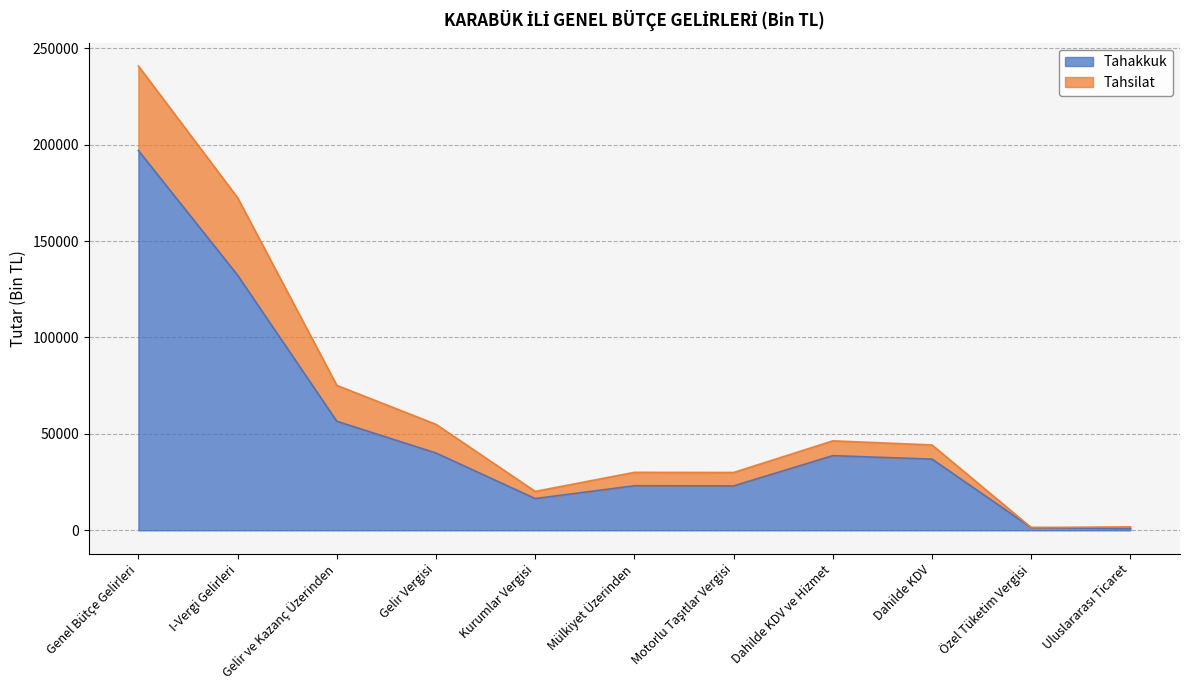

In Tahsilat, how many points are higher than both neighbors (excluding endpoints)?

2